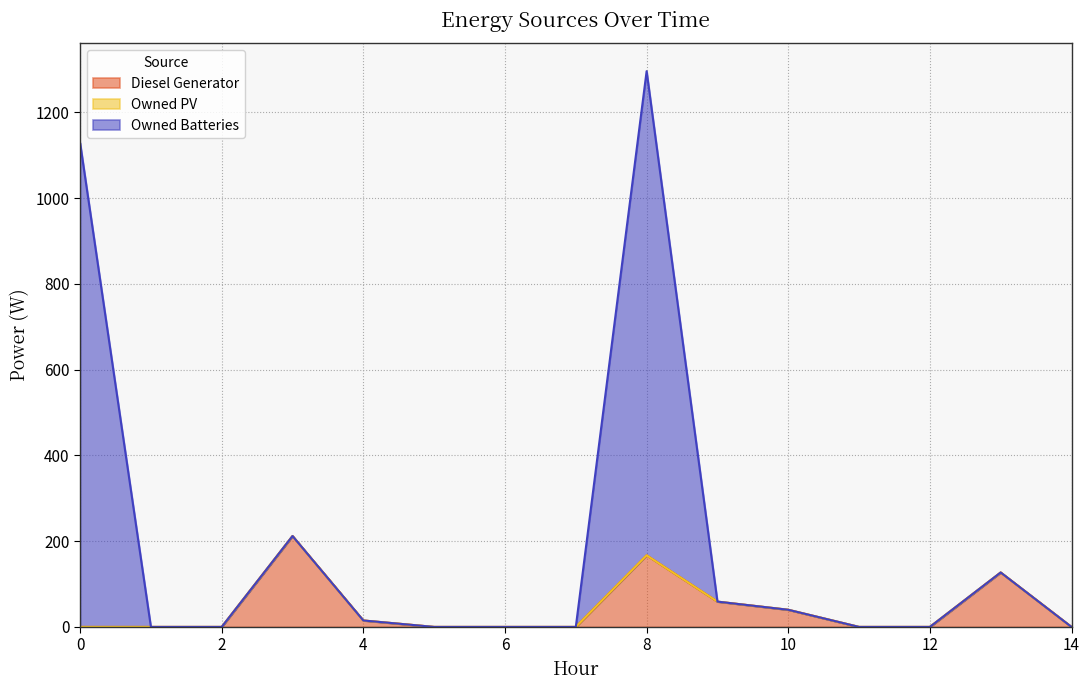

At which category is the sum across all series the highest?

8